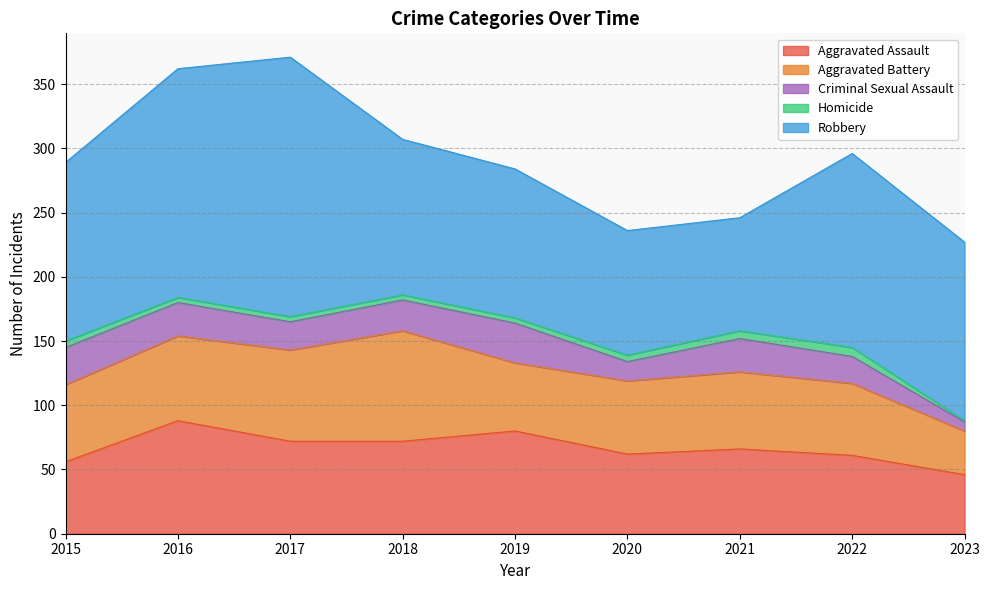

True or false: Aggravated Assault and Criminal Sexual Assault cross at least once.

False